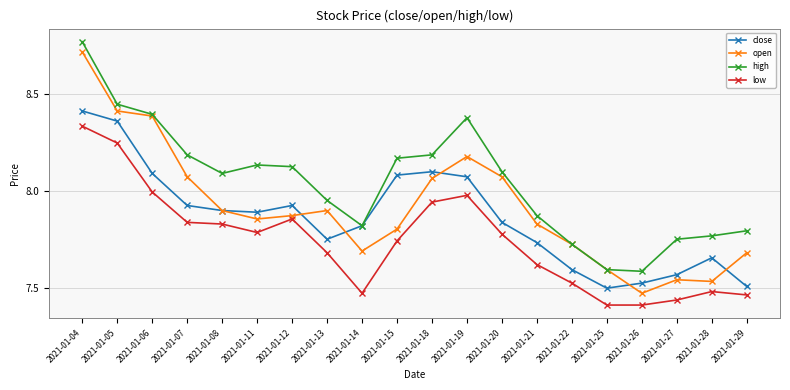

List the series in order of their overall mean, highest first.

high, open, close, low